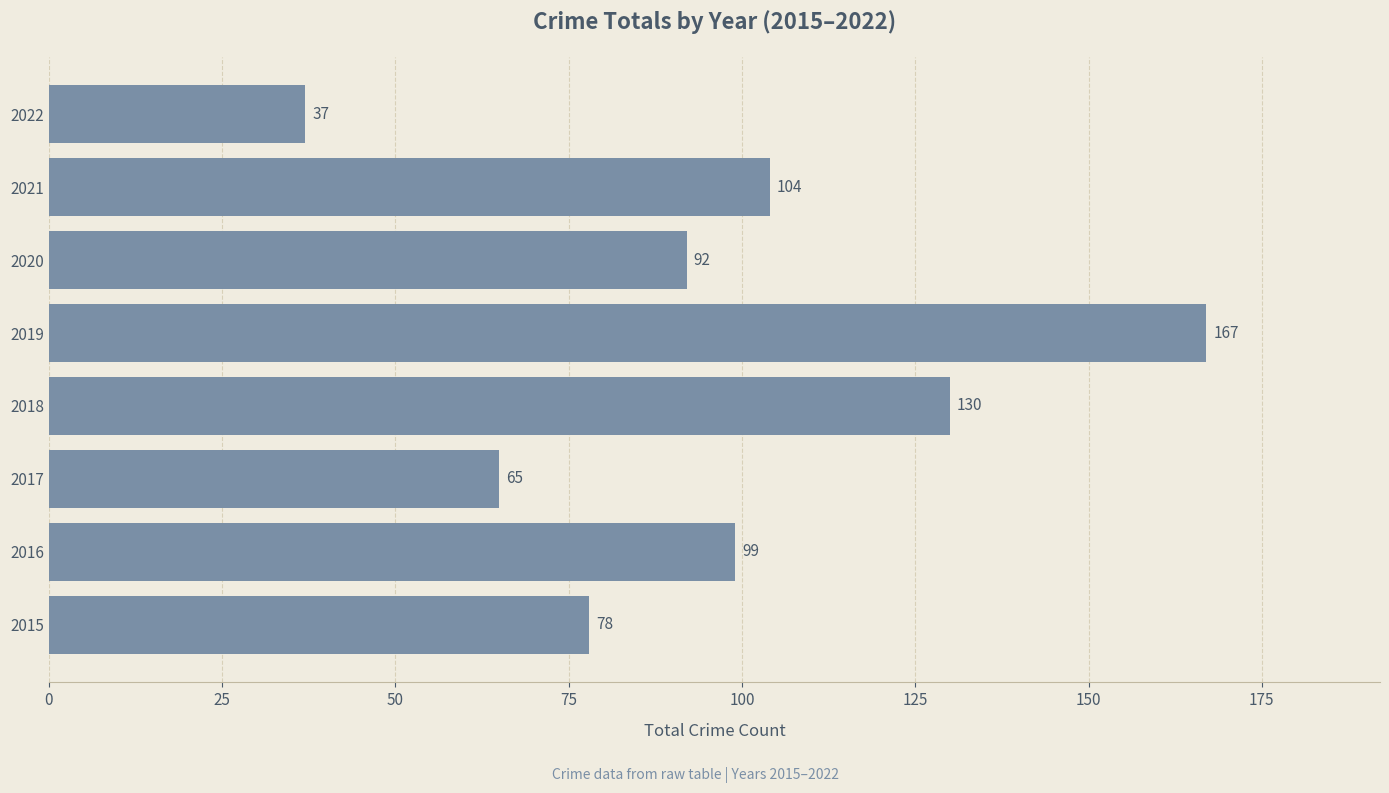

What is the difference between the maximum and minimum values?

130